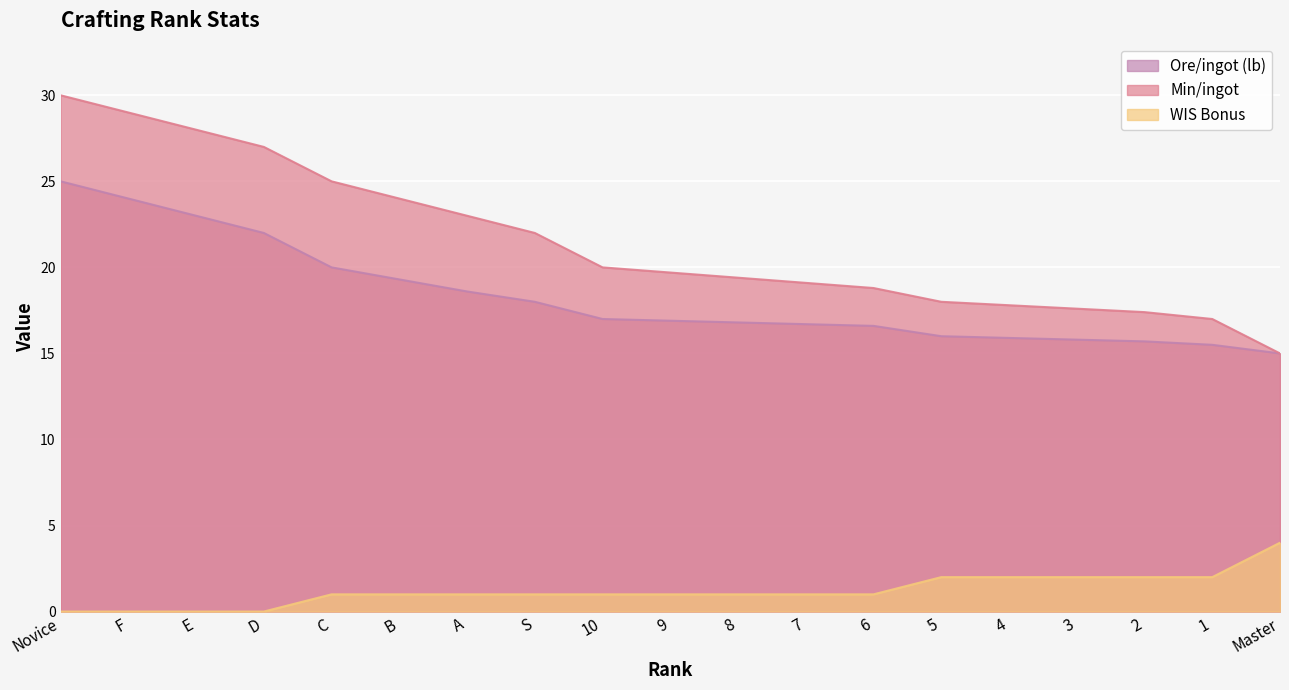

Reading left to right, transcribe all the data shown in this chart.

Ore/ingot (lb): Novice=25.0	F=24.0	E=23.0	D=22.0	C=20.0	B=19.3	A=18.6	S=18.0	10=17.0	9=16.9	8=16.8	7=16.7	6=16.6	5=16.0	4=15.9	3=15.8	2=15.7	1=15.5	Master=15.0
Min/ingot: Novice=30.0	F=29.0	E=28.0	D=27.0	C=25.0	B=24.0	A=23.0	S=22.0	10=20.0	9=19.7	8=19.4	7=19.1	6=18.8	5=18.0	4=17.8	3=17.6	2=17.4	1=17.0	Master=15.0
WIS Bonus: Novice=0.0	F=0.0	E=0.0	D=0.0	C=1.0	B=1.0	A=1.0	S=1.0	10=1.0	9=1.0	8=1.0	7=1.0	6=1.0	5=2.0	4=2.0	3=2.0	2=2.0	1=2.0	Master=4.0